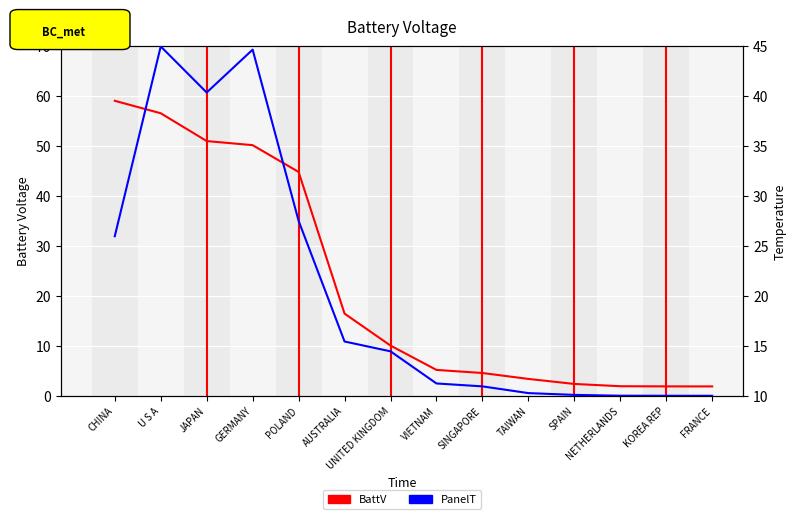

Which series changed the most between SINGAPORE and KOREA REP?

BattV